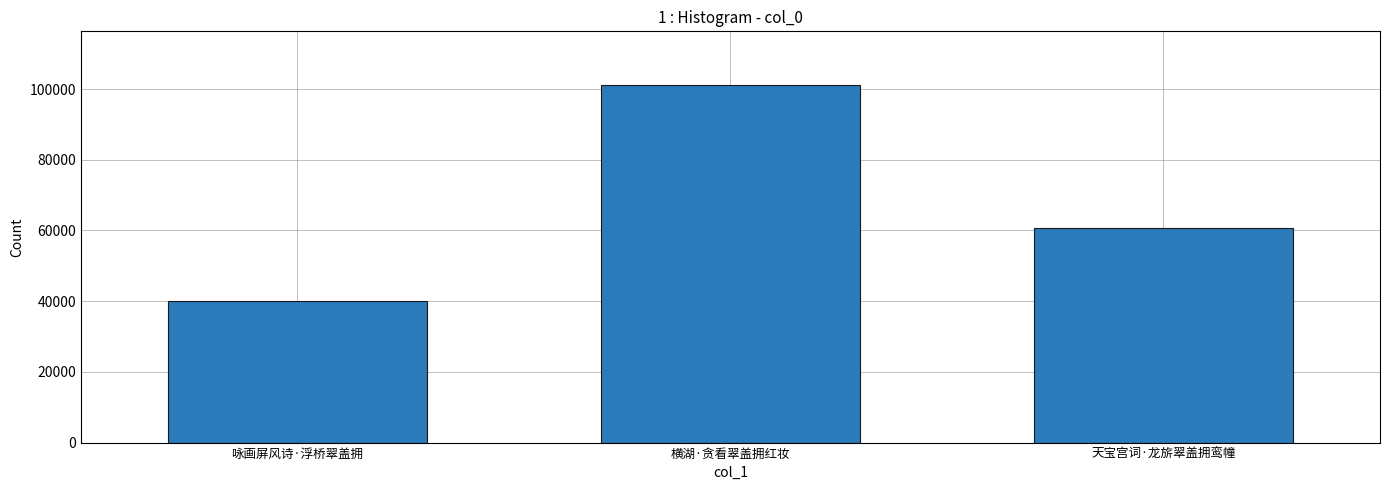

Which category has the highest value across all series?

横湖·贪看翠盖拥红妆